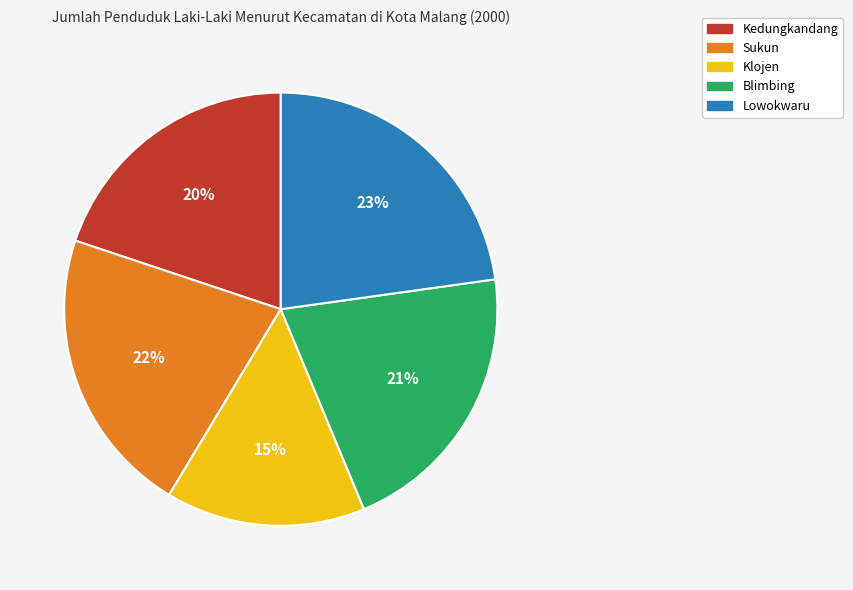

To the nearest percent, what is the difference between the Klojen and Blimbing slice percentages?

6%